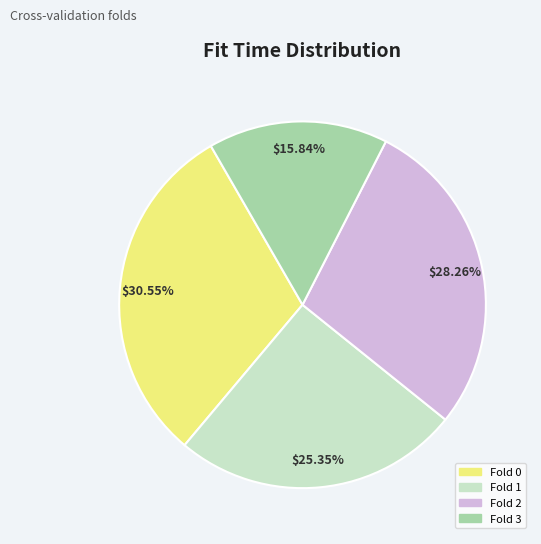

To the nearest percent, what is the difference between the largest and smallest slice percentages?

15%